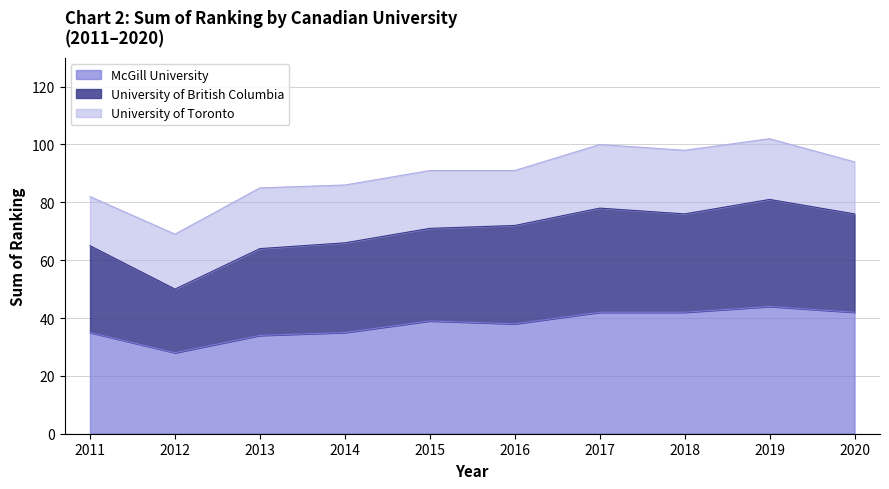

At which label is University of British Columbia closest to 65?

2011